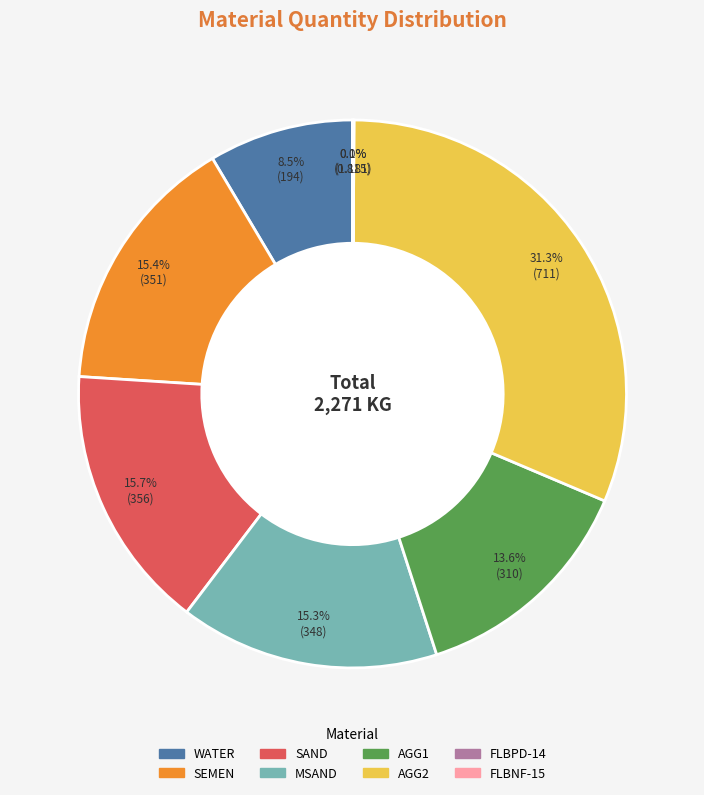

The SEMEN slice represents 25% of the pie. True or false?

False